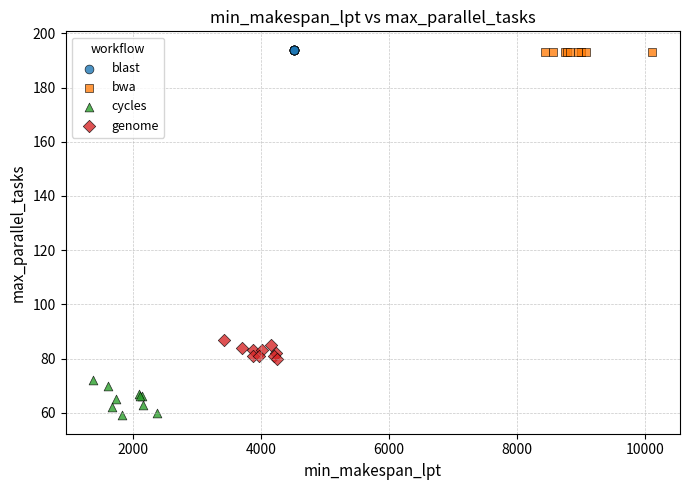

What are all the series names shown in the legend?

blast, bwa, cycles, genome